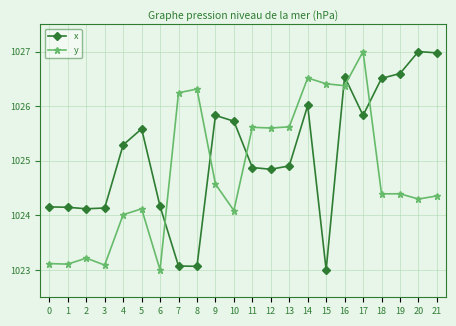

The y series shows 1788.9 at 15. True or false?

False